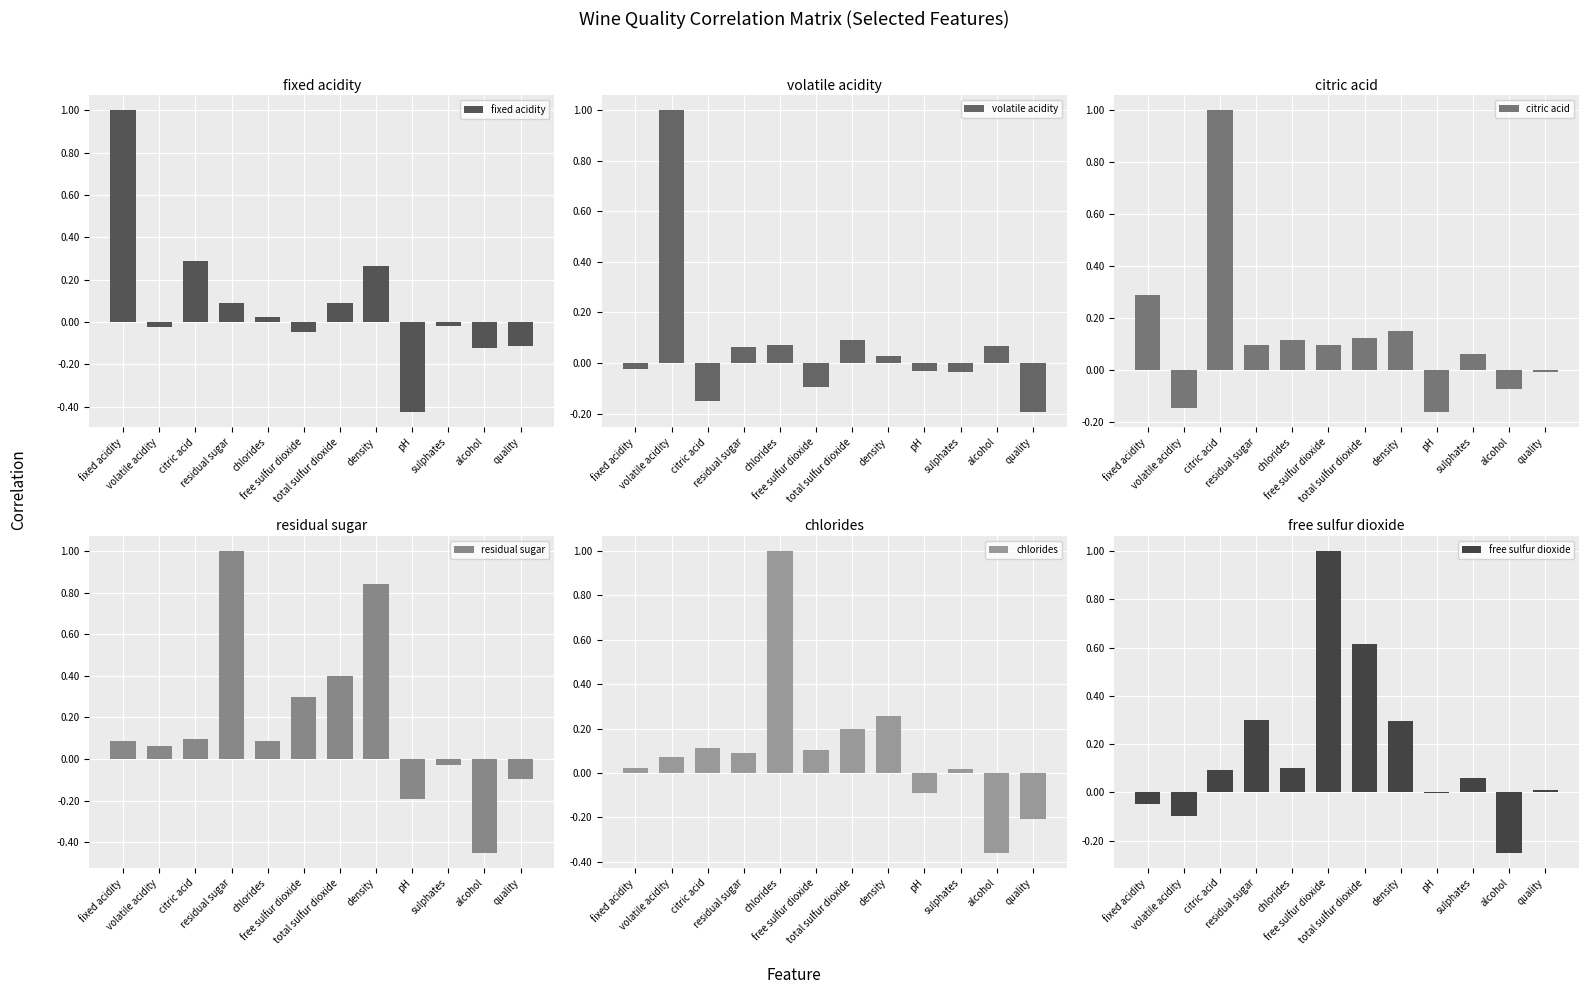

How many values in the fixed acidity series are below 0?

6